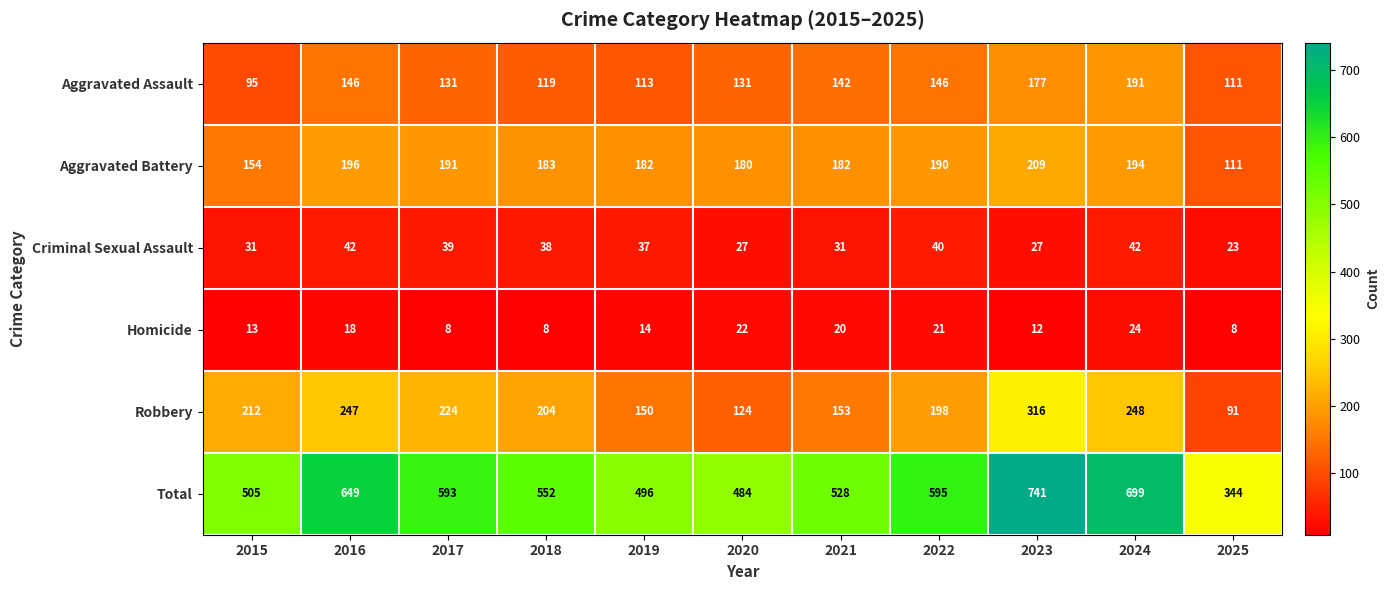

At how many categories does at least one series exceed 445?

10